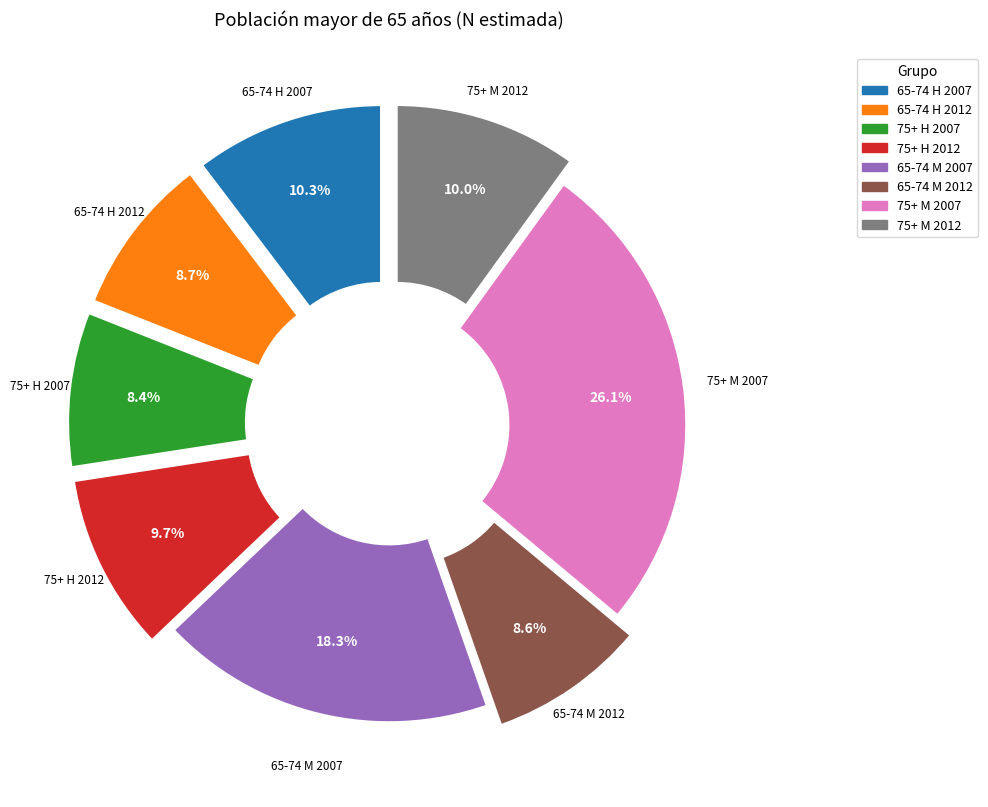

Is there any slice that represents more than half of the pie?

No